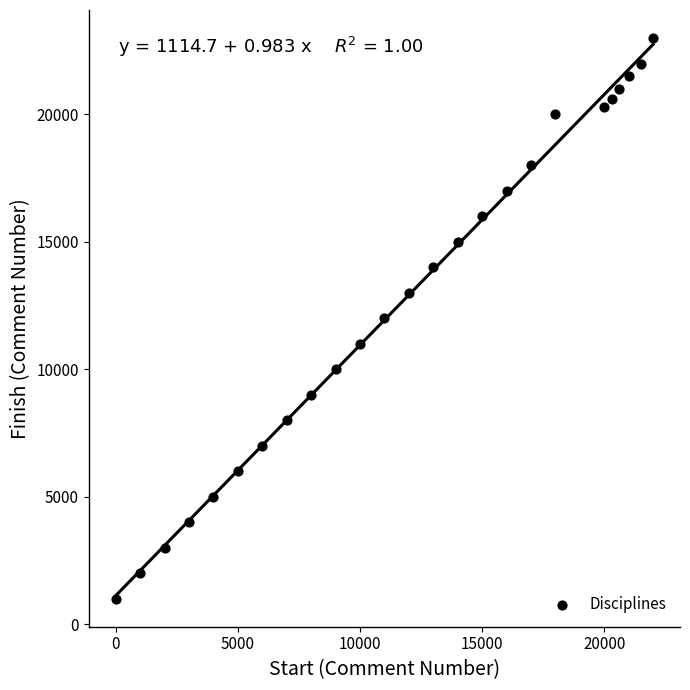

What is the range of Y values (max minus min)?

22000